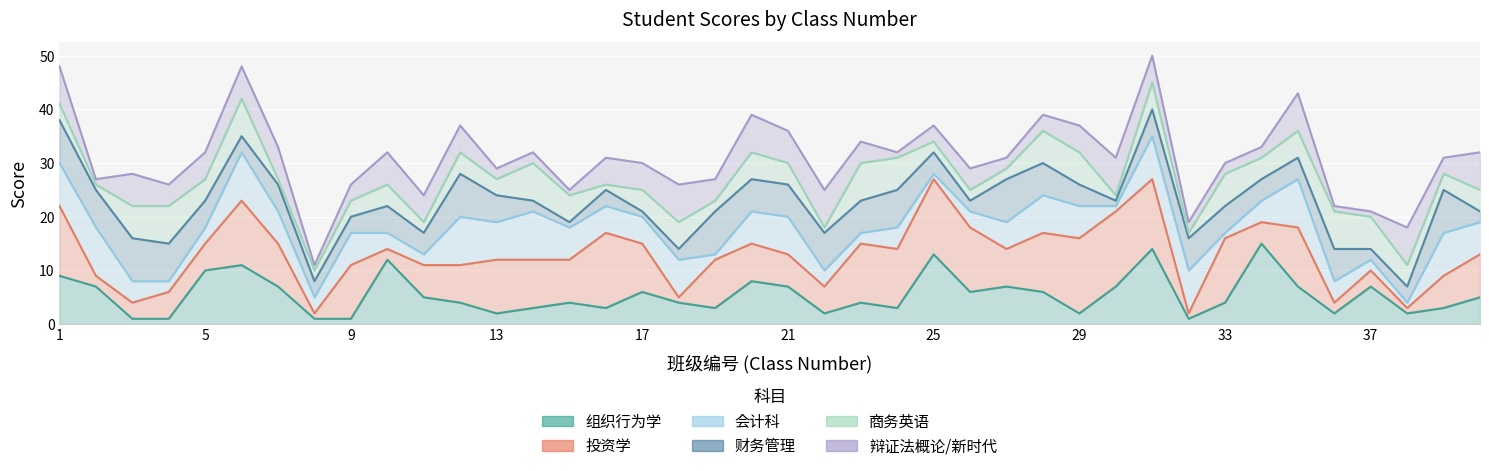

True or false: 辩证法概论/新时代 has a value of 59 at 25.

False